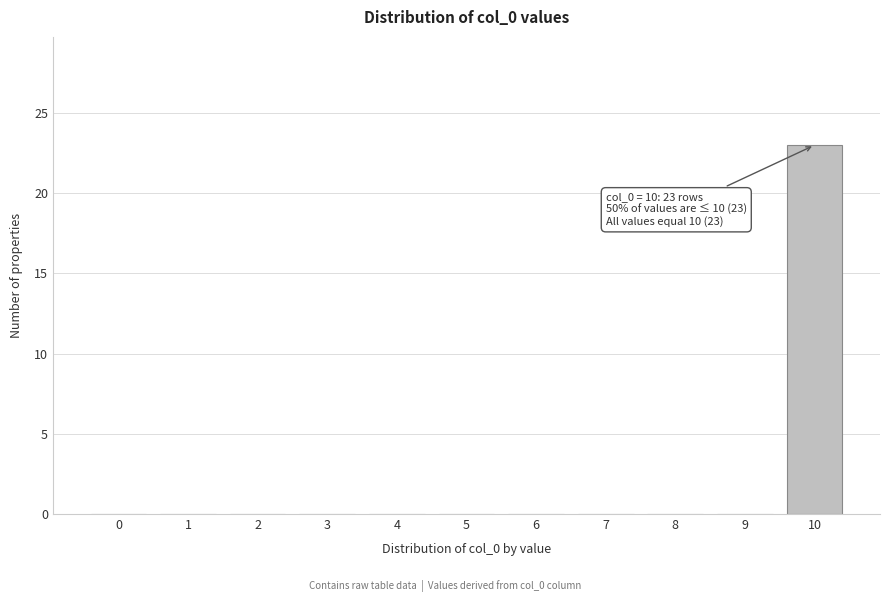

Reading left to right, transcribe all the data shown in this chart.

0=0	1=0	2=0	3=0	4=0	5=0	6=0	7=0	8=0	9=0	10=23